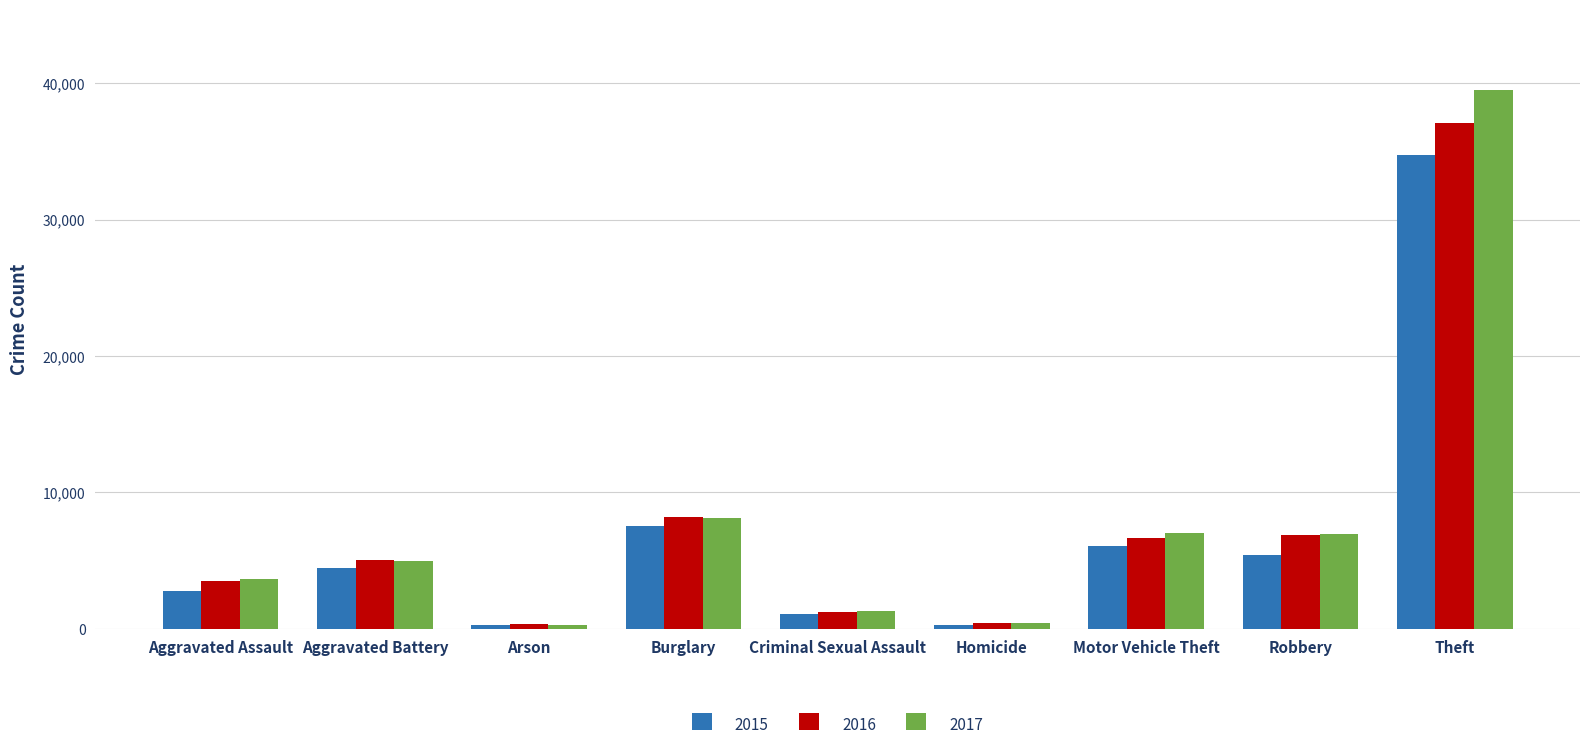

Which series has the largest range (max minus min)?

2017